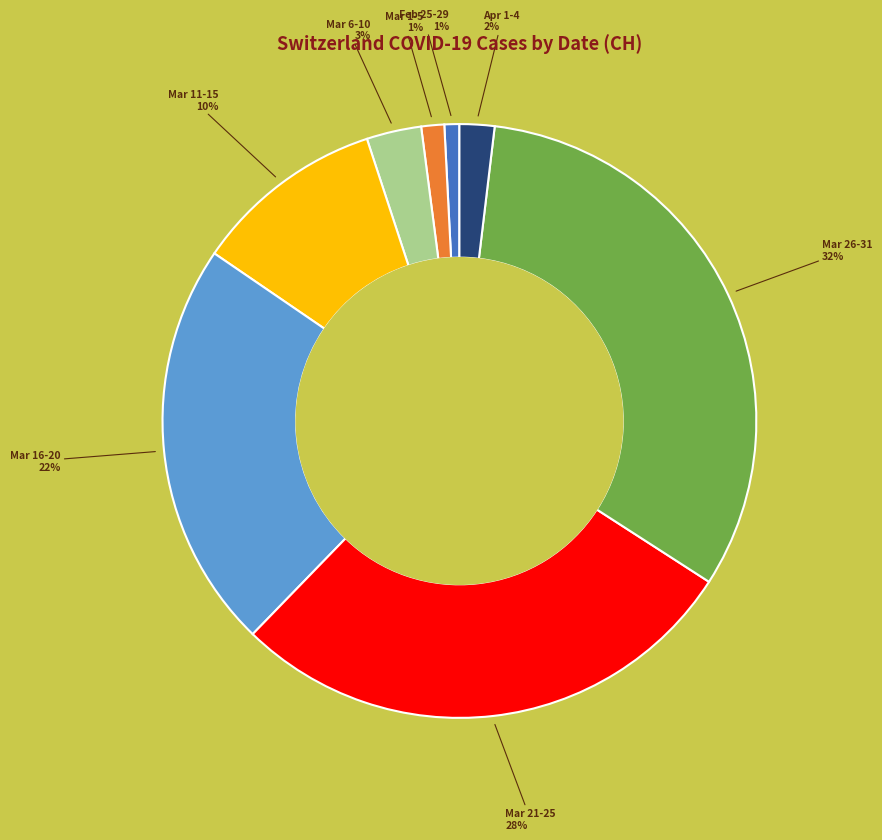

Is there a majority slice in this chart?

No